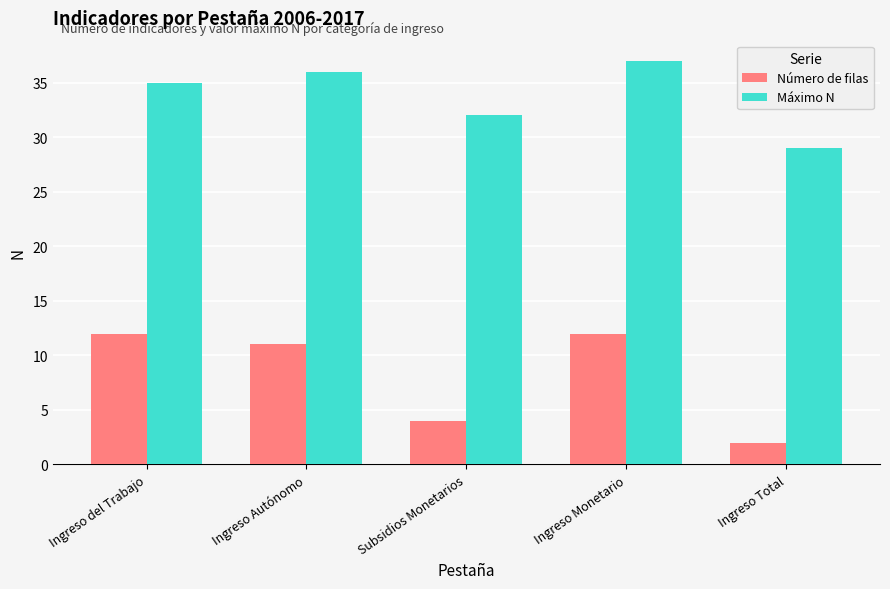

What is the difference between the highest and lowest values at Ingreso del Trabajo?

23